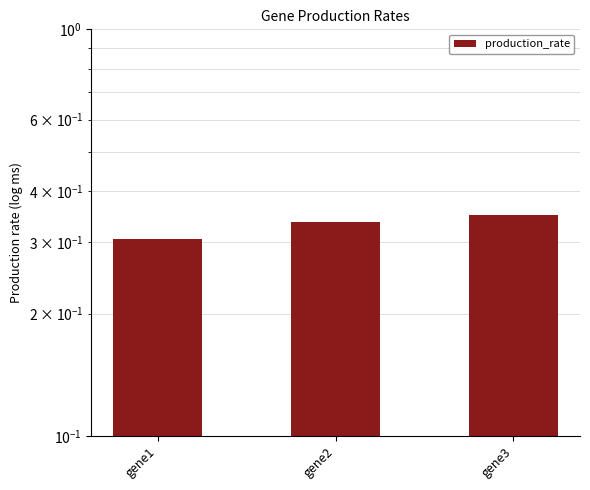

What is the value of the 1st bar from the left?

0.3